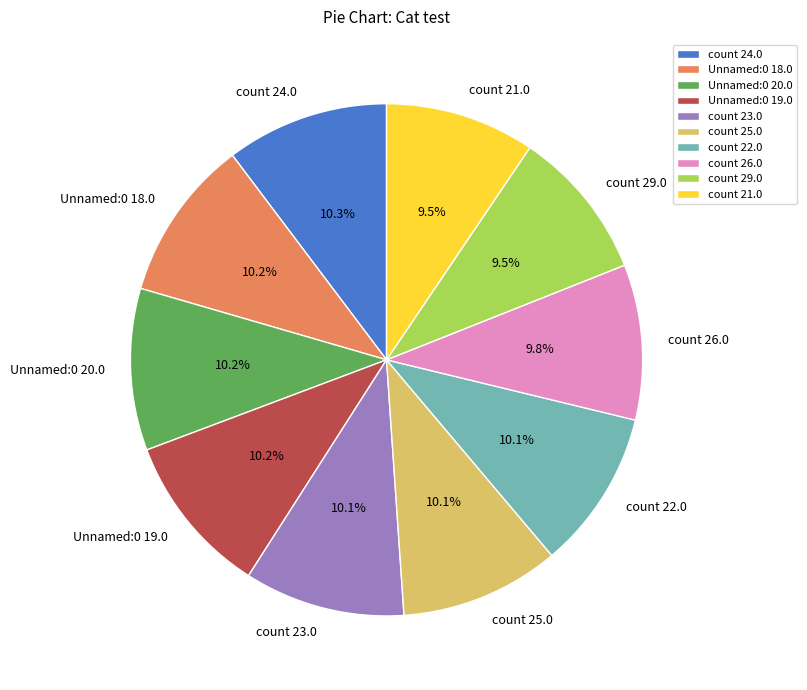

How much of the chart is everything except count 23.0?

89.9%